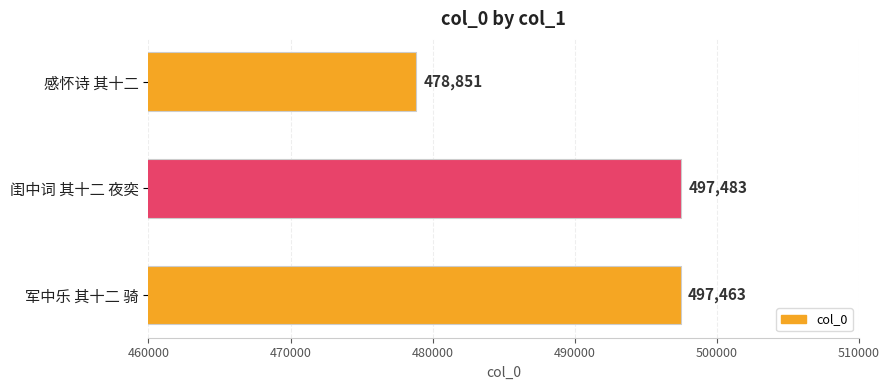

Rank the categories by value from lowest to highest.

感怀诗 其十二, 军中乐 其十二 骑, 闺中词 其十二 夜奕